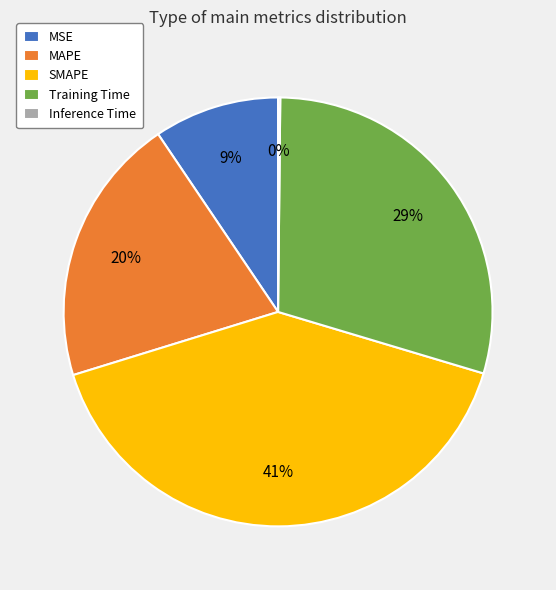

Which category has the biggest portion of the pie?

SMAPE